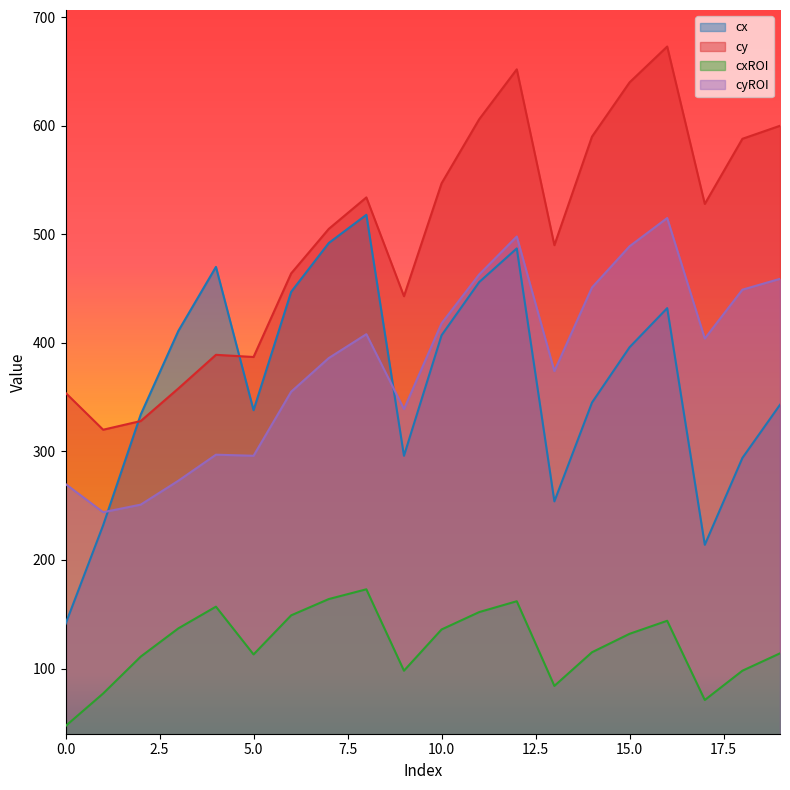

What is the greatest value displayed?

673